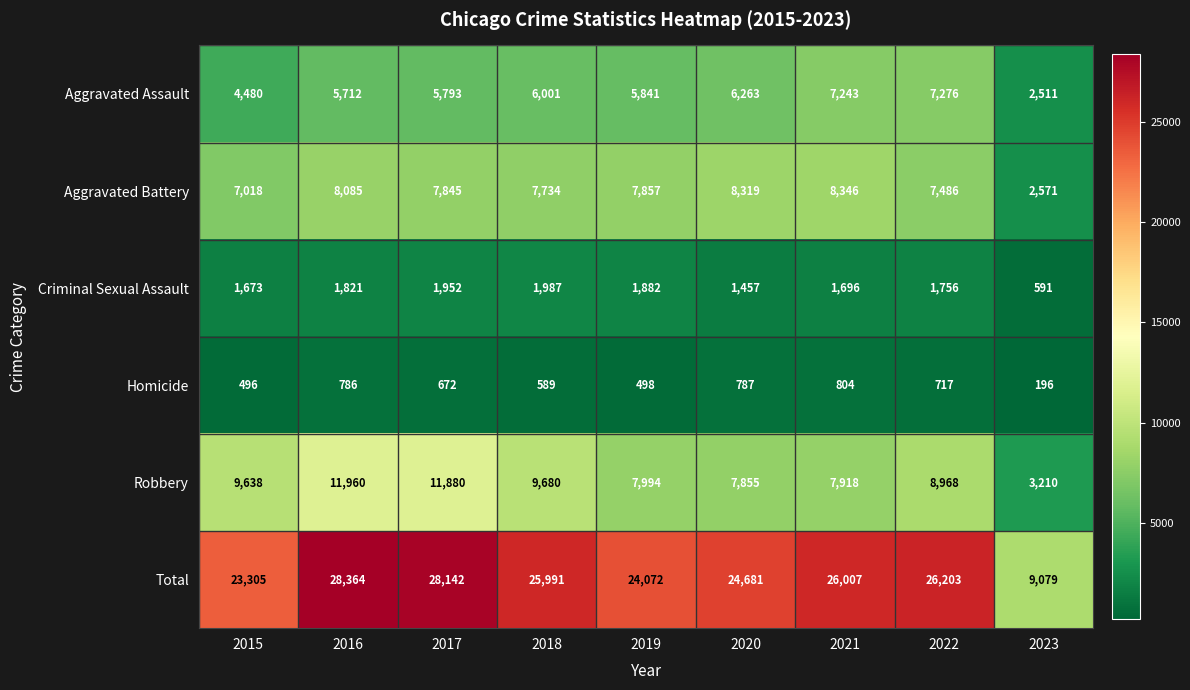

What is the maximum value shown in the chart?

28364